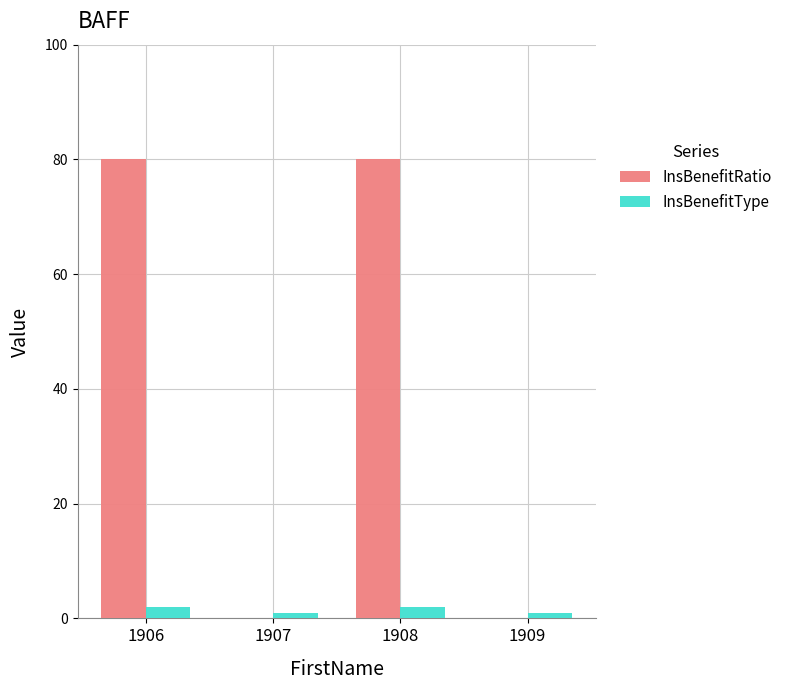

What is the spread (max minus min) of values at 1906?

78